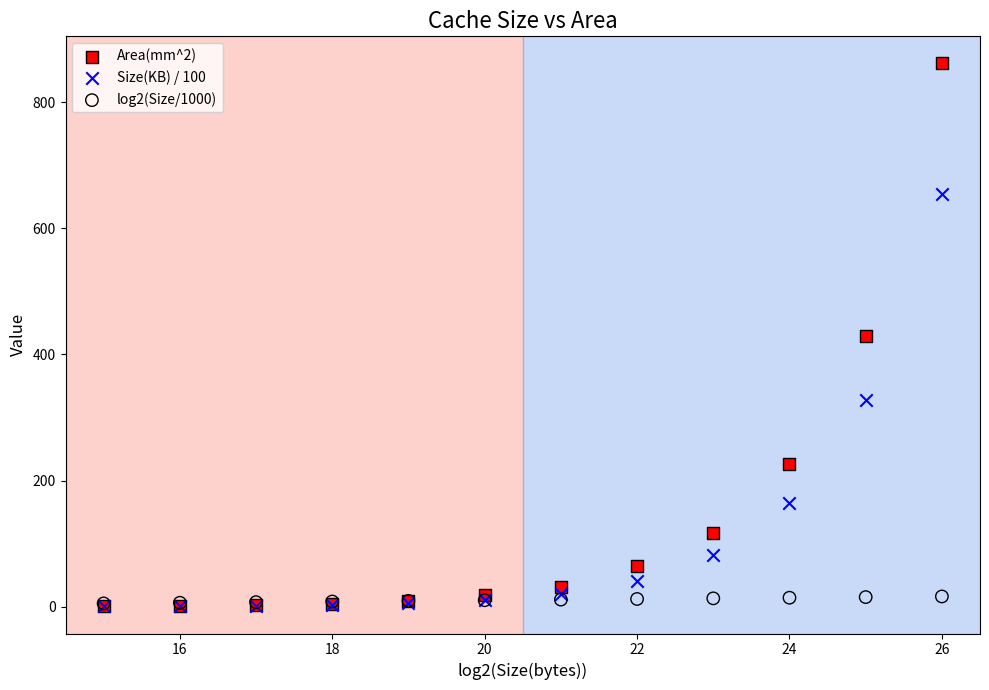

Which series contains the highest Y value?

Area(mm^2)